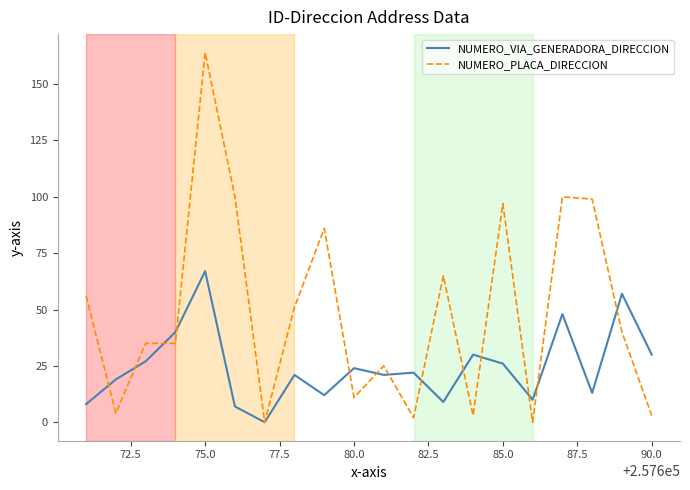

Rank the series by their maximum value, from highest to lowest.

NUMERO_PLACA_DIRECCION, NUMERO_VIA_GENERADORA_DIRECCION